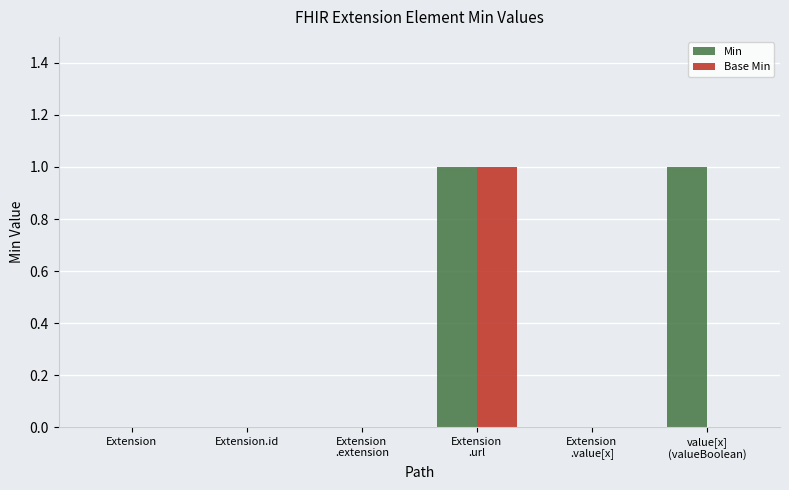

Which series has the largest total across all categories?

Min